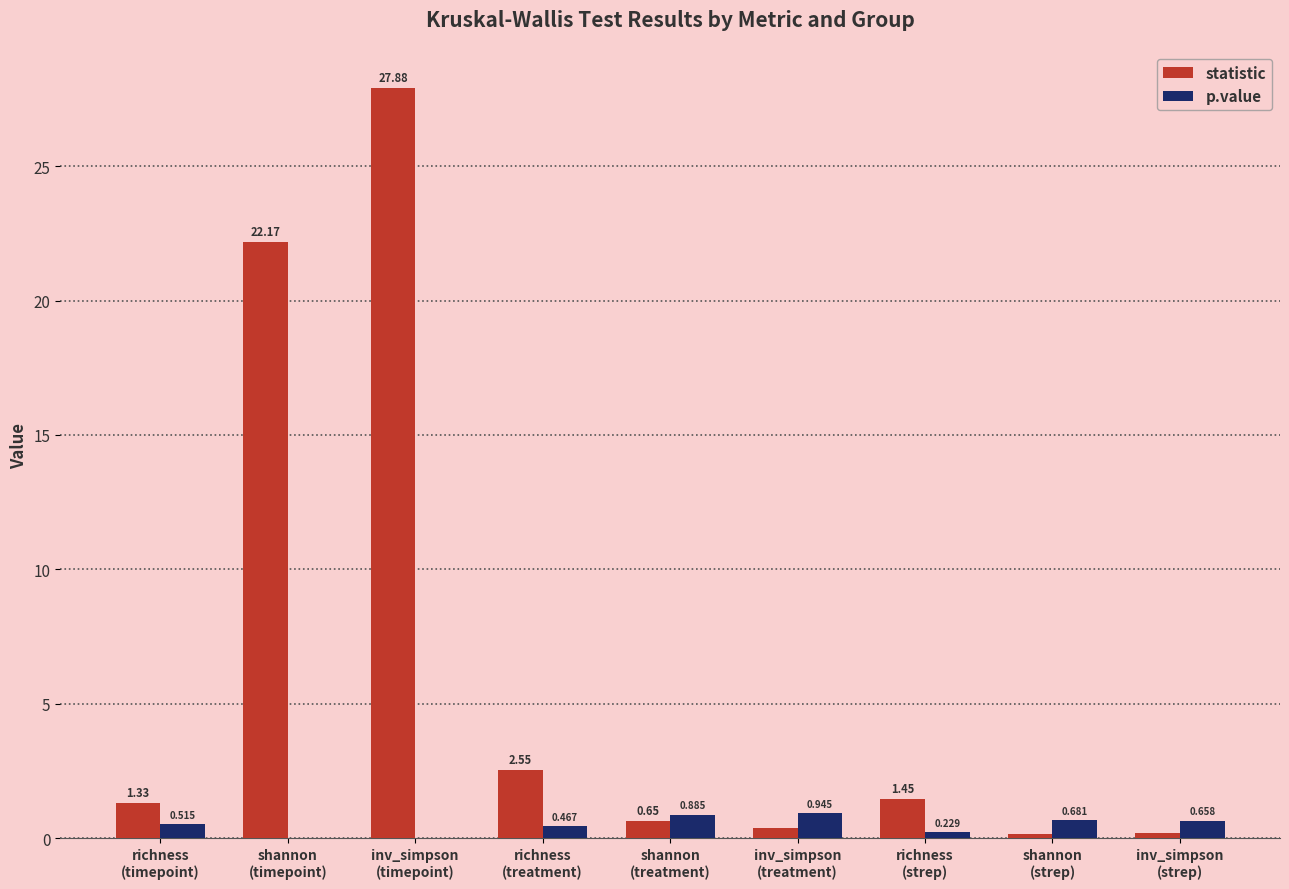

Which series has the largest total across all categories?

statistic